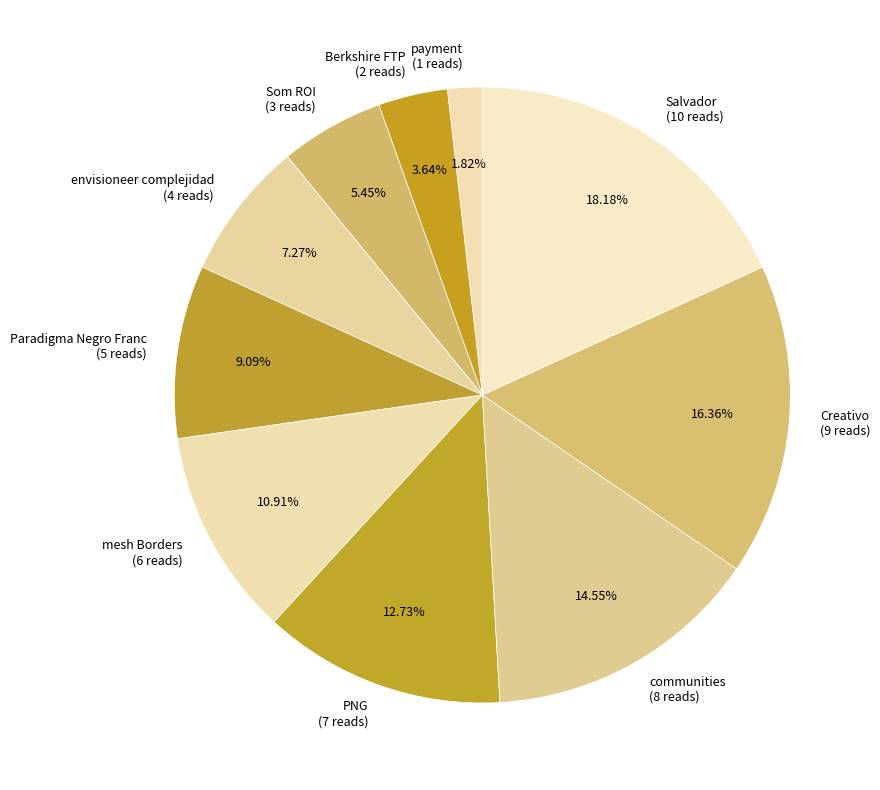

To the nearest percent, what portion does mesh Borders represent?

11%